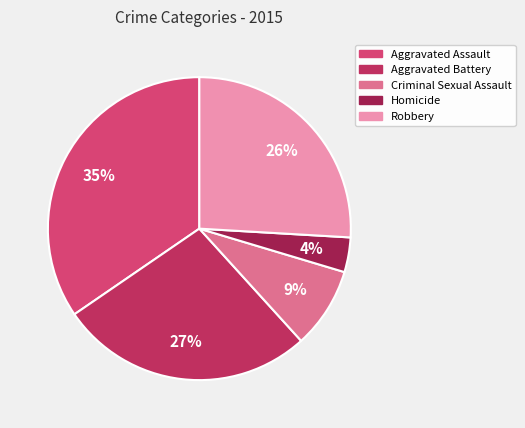

True or false: Aggravated Battery accounts for 27% of the total.

True